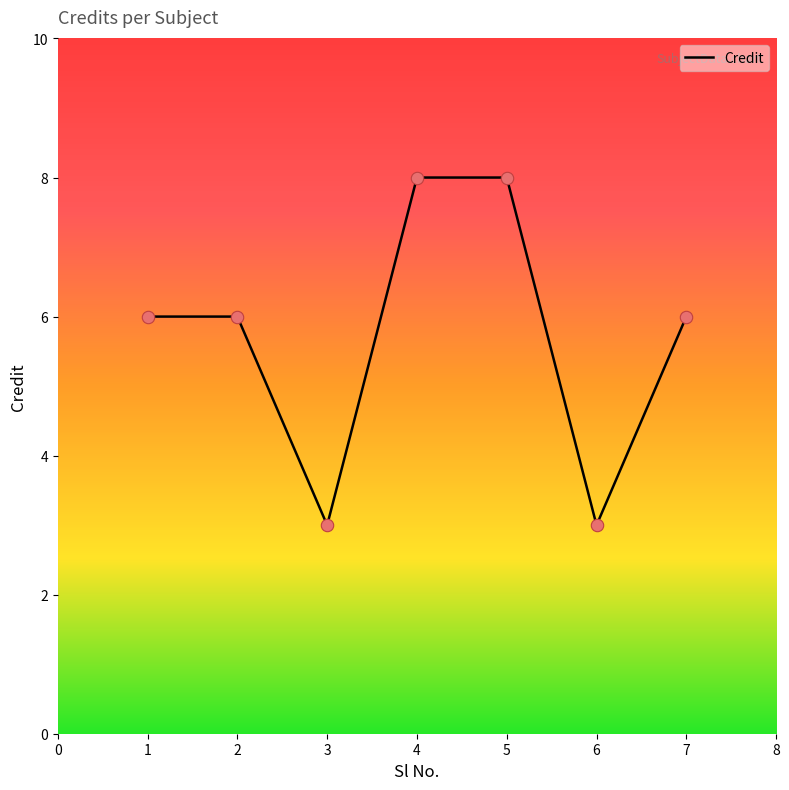

What is the change in value from 1 to 3?

-3